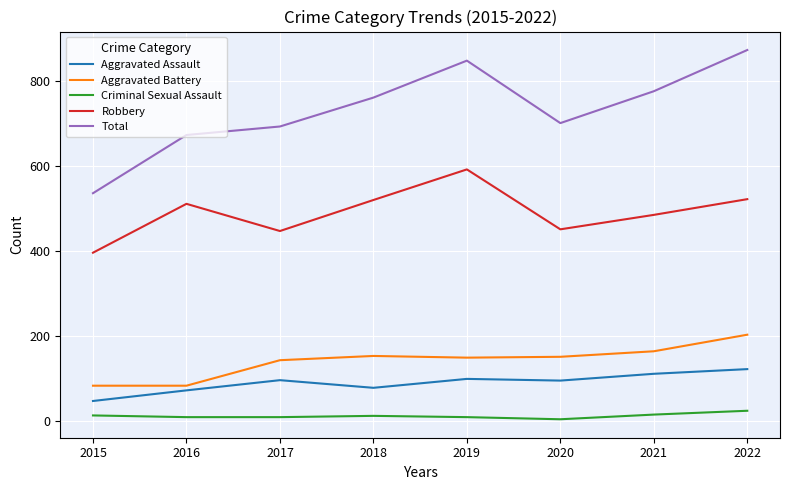

At which label is Robbery closest to 493?

2021